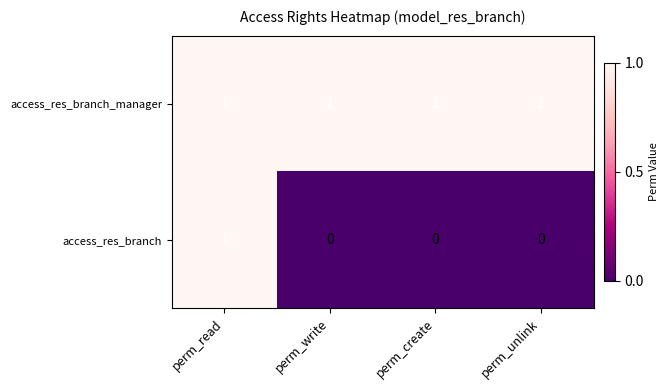

The value of access_res_branch at perm_write is 0. True or false?

True